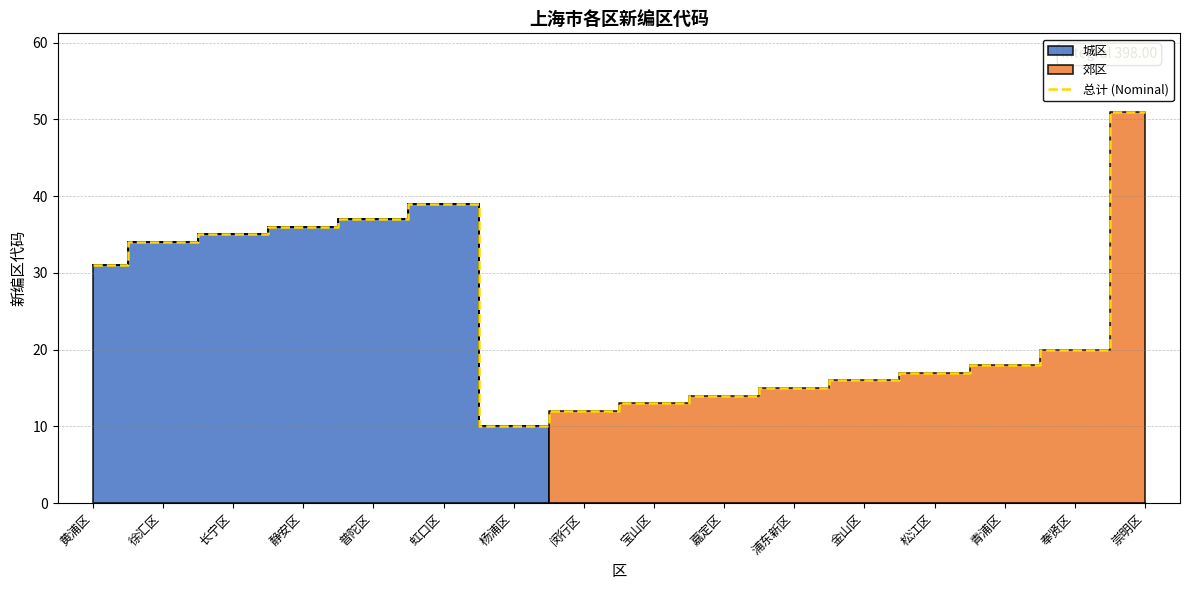

What is the label of the 2nd point from the left?

徐汇区